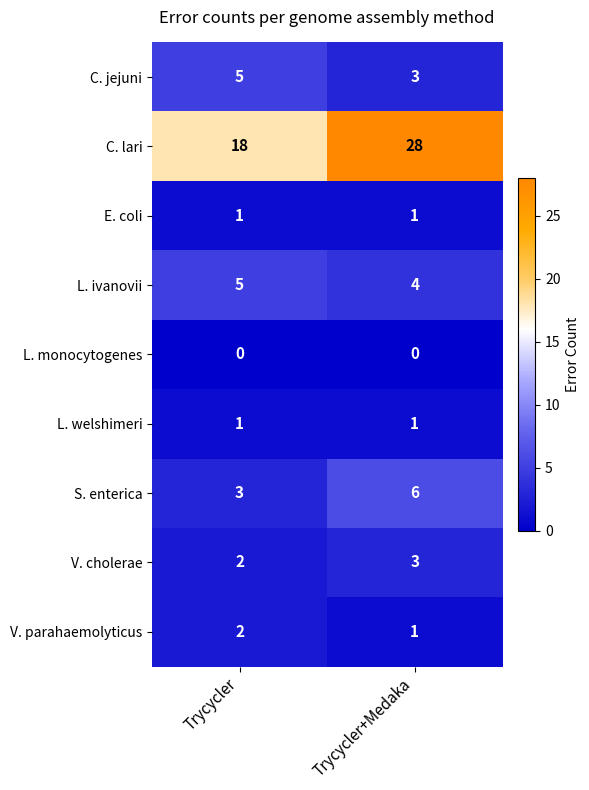

Which category has the highest value across all series?

Trycycler+Medaka